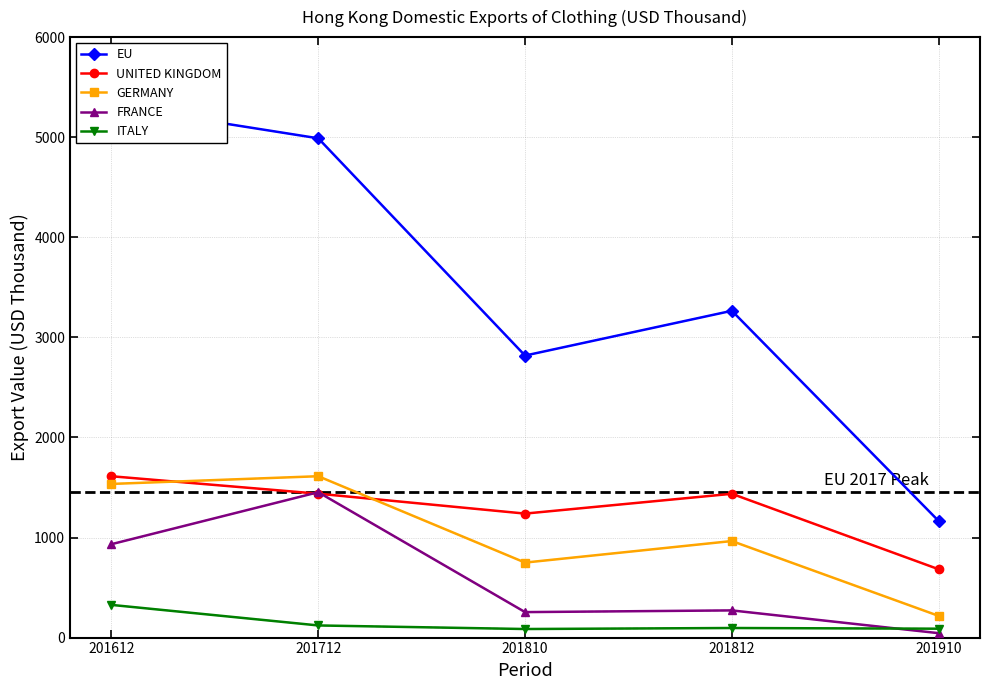

At which label does UNITED KINGDOM reach its peak?

201612